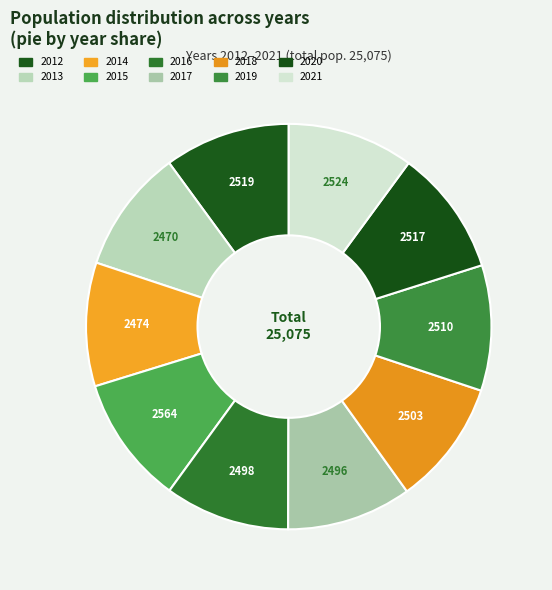

To the nearest percent, what portion does 2018 represent?

10%